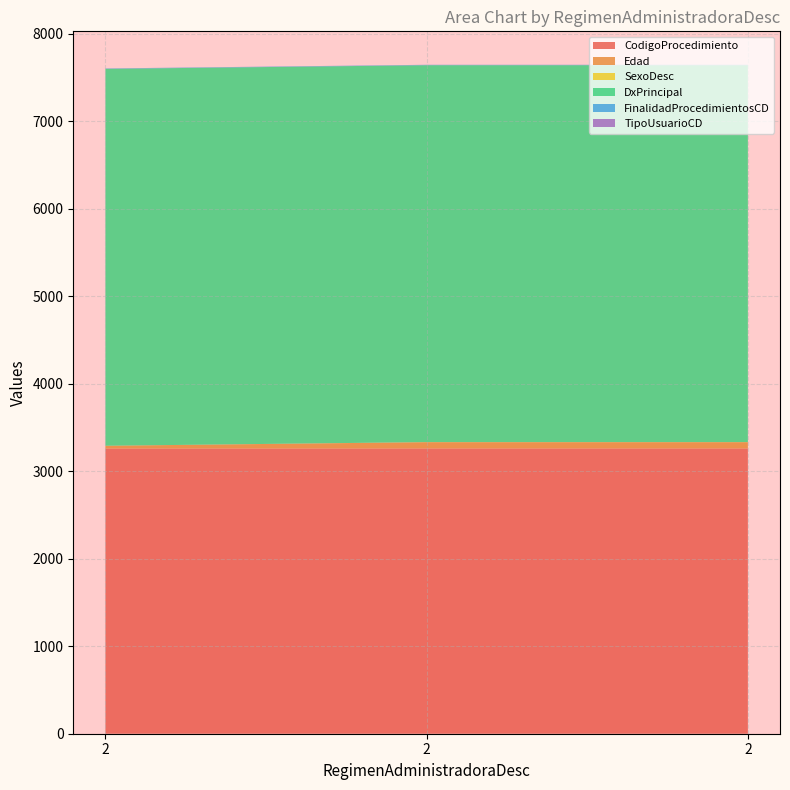

Reading left to right, transcribe all the data shown in this chart.

CodigoProcedimiento: 3258	3259	3259
Edad: 32	72	72
SexoDesc: 0	1	1
DxPrincipal: 4306	4306	4306
FinalidadProcedimientosCD: 4	4	4
TipoUsuarioCD: 1	1	1